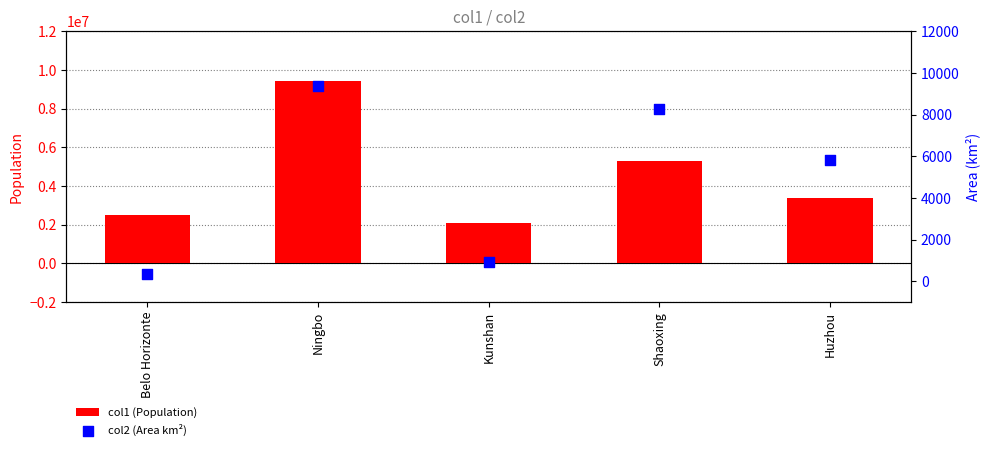

At how many categories does at least one series exceed 5224287?

2